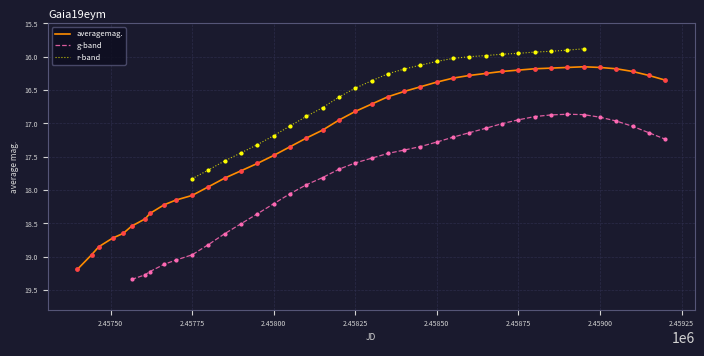

The averagemag. series shows 24.1 at 2.45850. True or false?

False